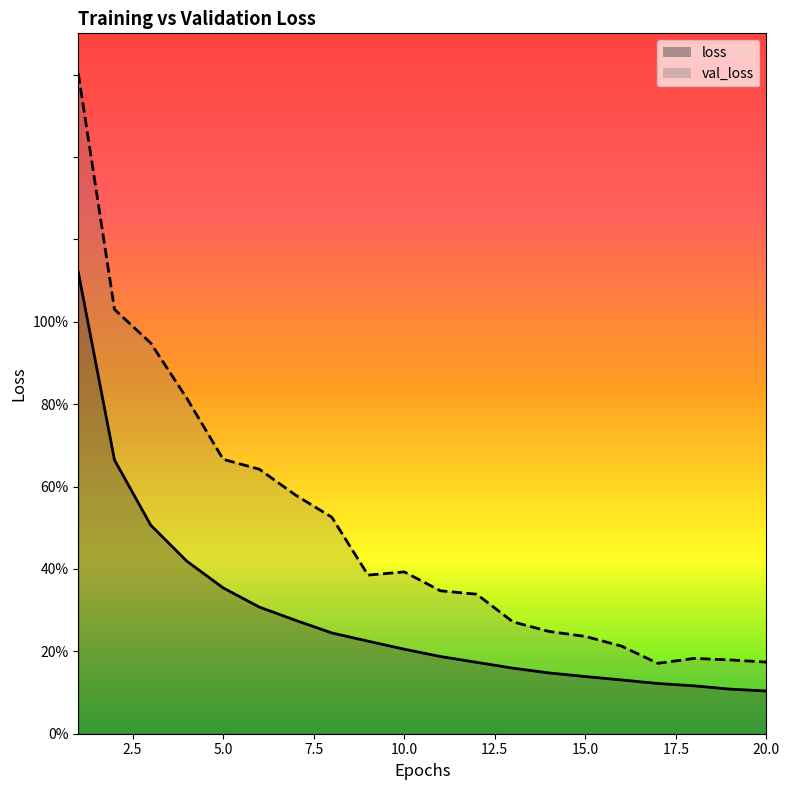

What is the value of the val_loss point at the 17th from the left?

0.2